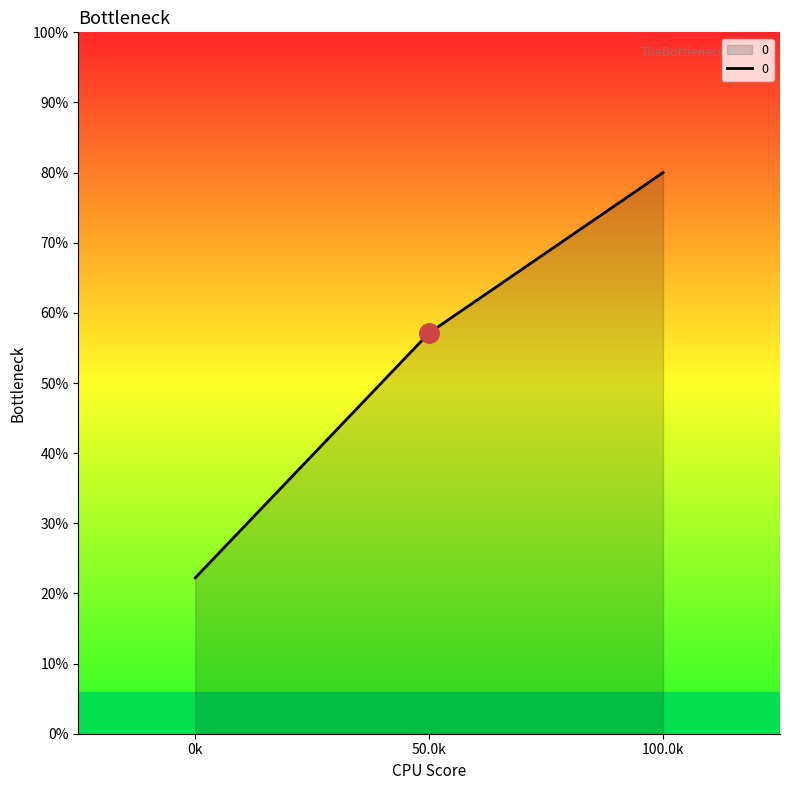

Rank the categories by value from highest to lowest.

100.0k, 50.0k, 0k